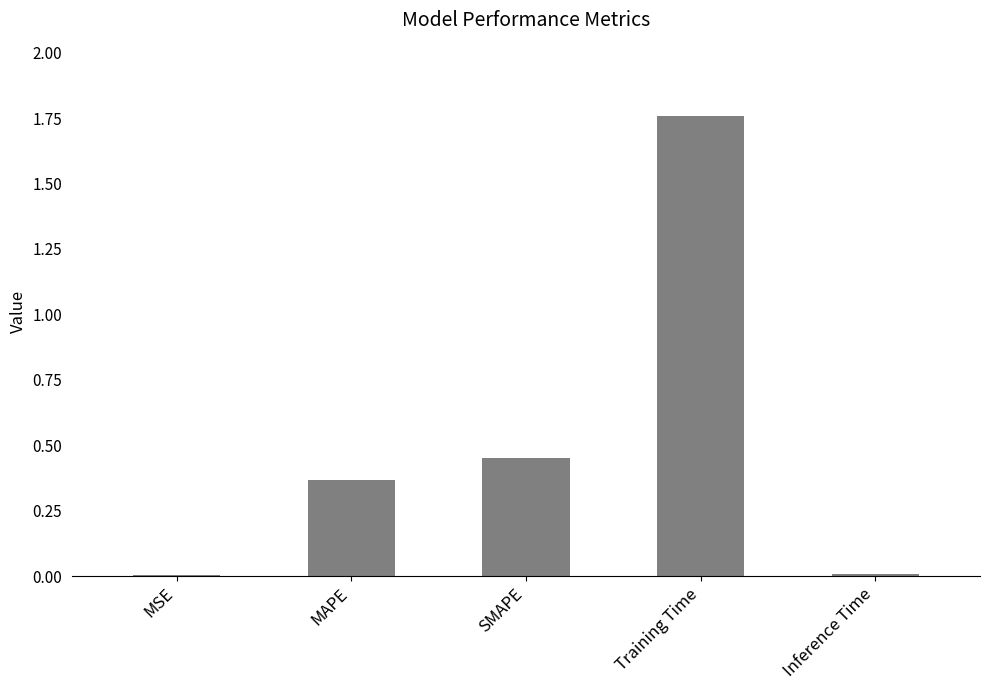

What is the sum of the values at MAPE and SMAPE?

0.8